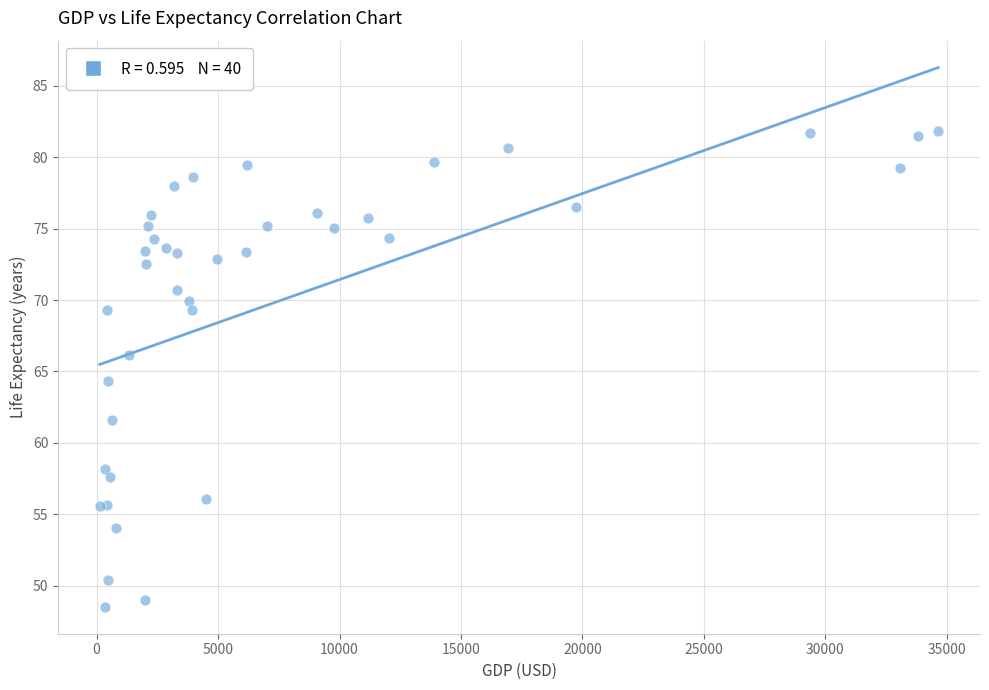

What Y value in the scatter plot is closest to 65?

64.3